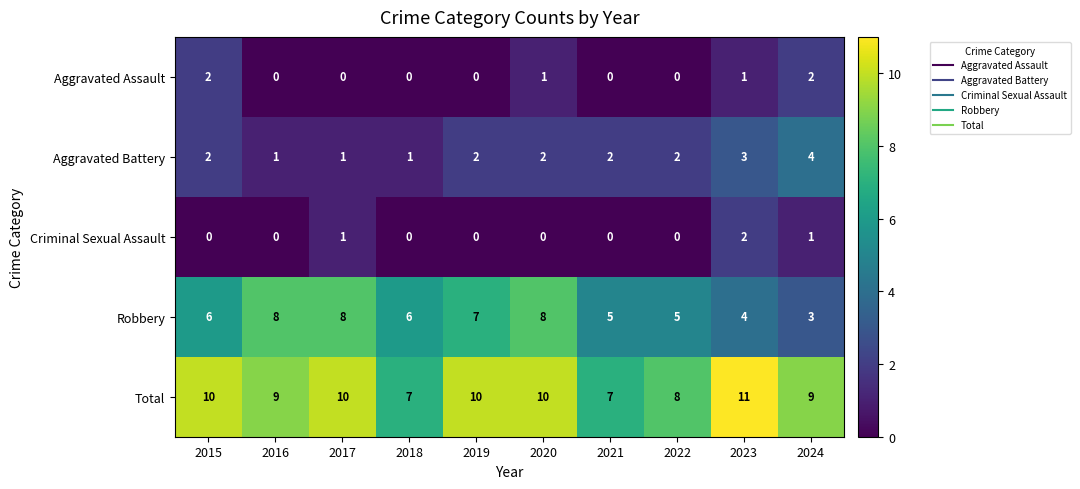

What is the sum of all Aggravated Assault values?

6